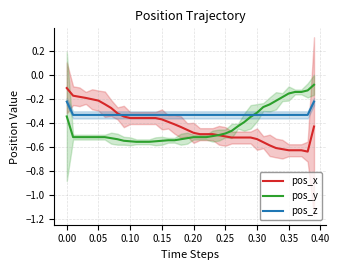

After their last crossing, which series has the higher values: pos_z or pos_y?

pos_y